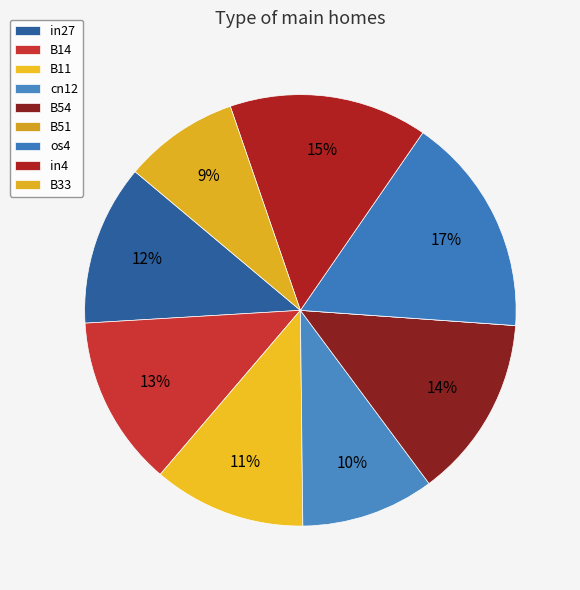

To the nearest percent, what is the difference between the largest and smallest slice percentages?

17%